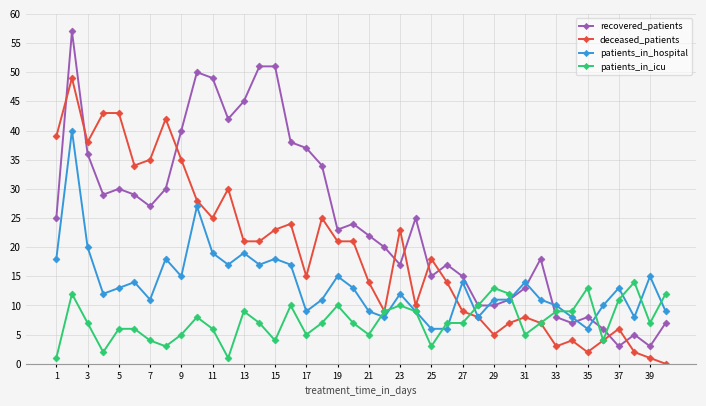

Which series has the widest spread of values?

recovered_patients